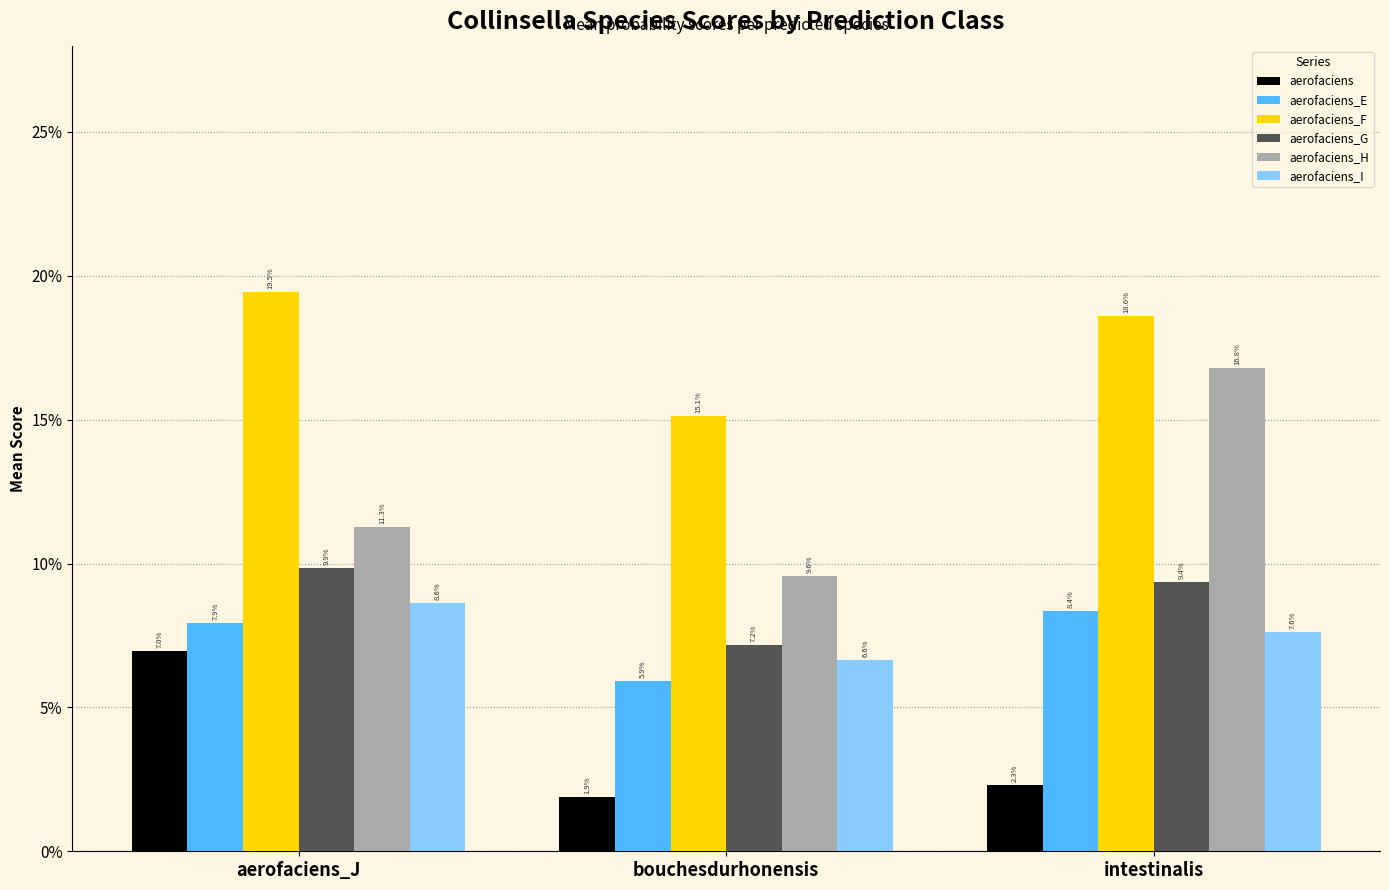

What is the difference between the highest and lowest values at bouchesdurhonensis?

0.1